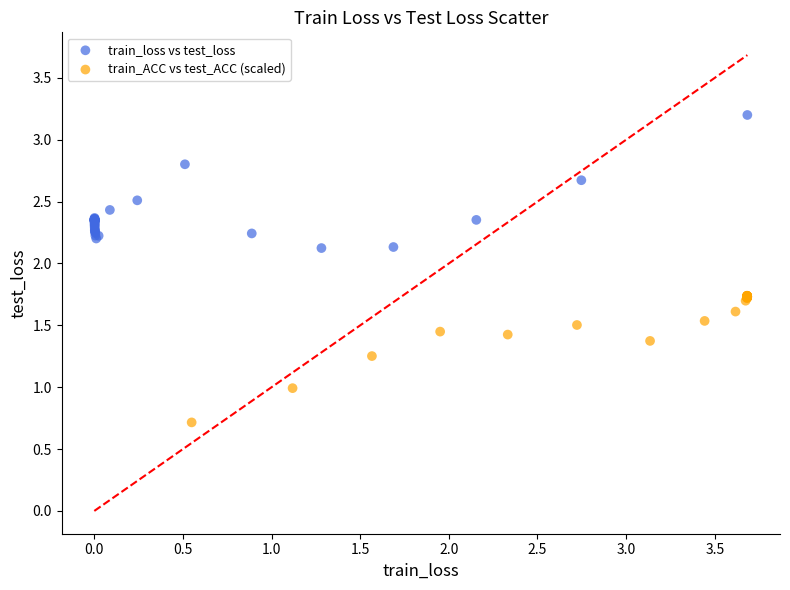

Which series contains the lowest Y value?

train_ACC vs test_ACC (scaled)